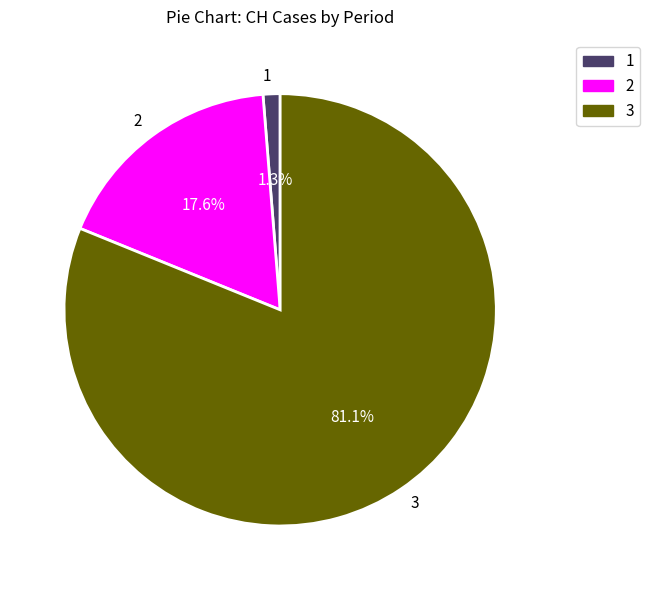

What is the total percentage of 3 and 2?

98.7%